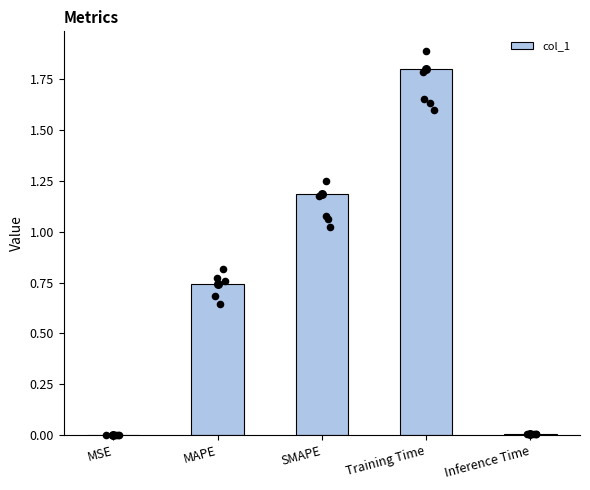

What is the change in value from Training Time to Inference Time?

-1.8